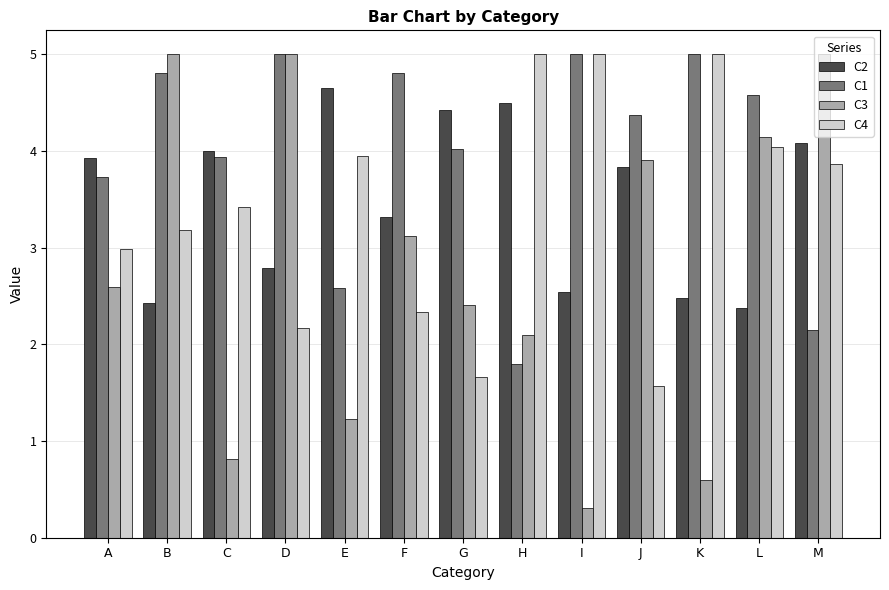

Reading left to right, extract all data points from this chart.

C2: 3.9	2.4	4.0	2.8	4.7	3.3	4.4	4.5	2.5	3.8	2.5	2.4	4.1
C1: 3.7	4.8	3.9	5.0	2.6	4.8	4.0	1.8	5.0	4.4	5.0	4.6	2.1
C3: 2.6	5.0	0.8	5.0	1.2	3.1	2.4	2.1	0.3	3.9	0.6	4.1	5.0
C4: 3.0	3.2	3.4	2.2	4.0	2.3	1.7	5.0	5.0	1.6	5.0	4.0	3.9